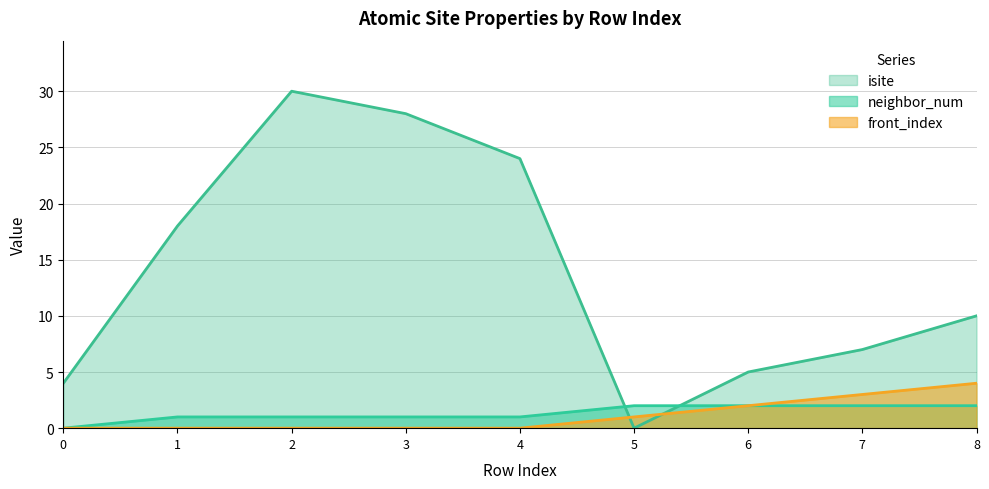

True or false: neighbor_num and front_index cross at least once.

False